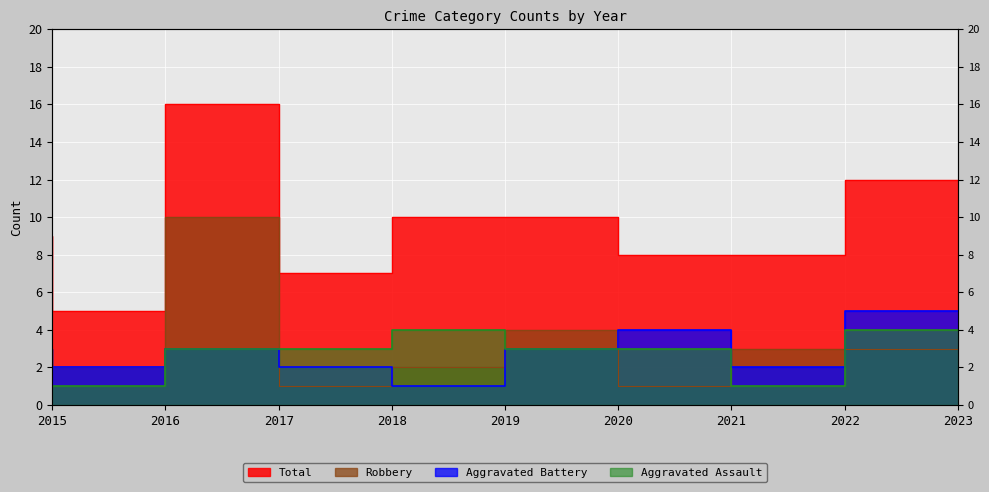

What is the minimum value shown in the chart?

1